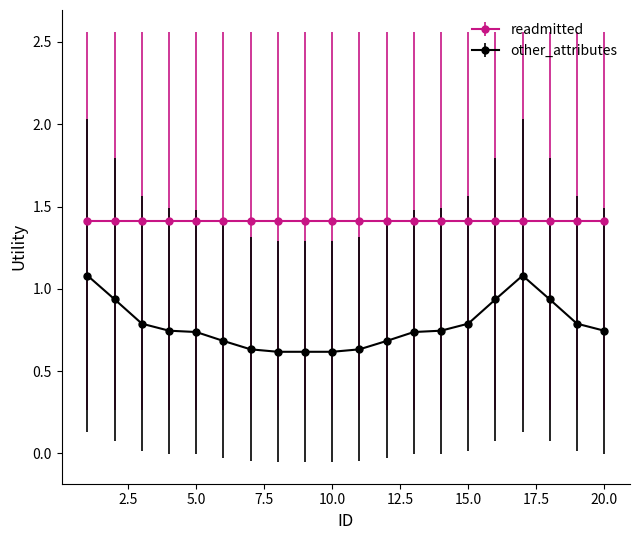

What is the average value of the other_attributes series?

0.8